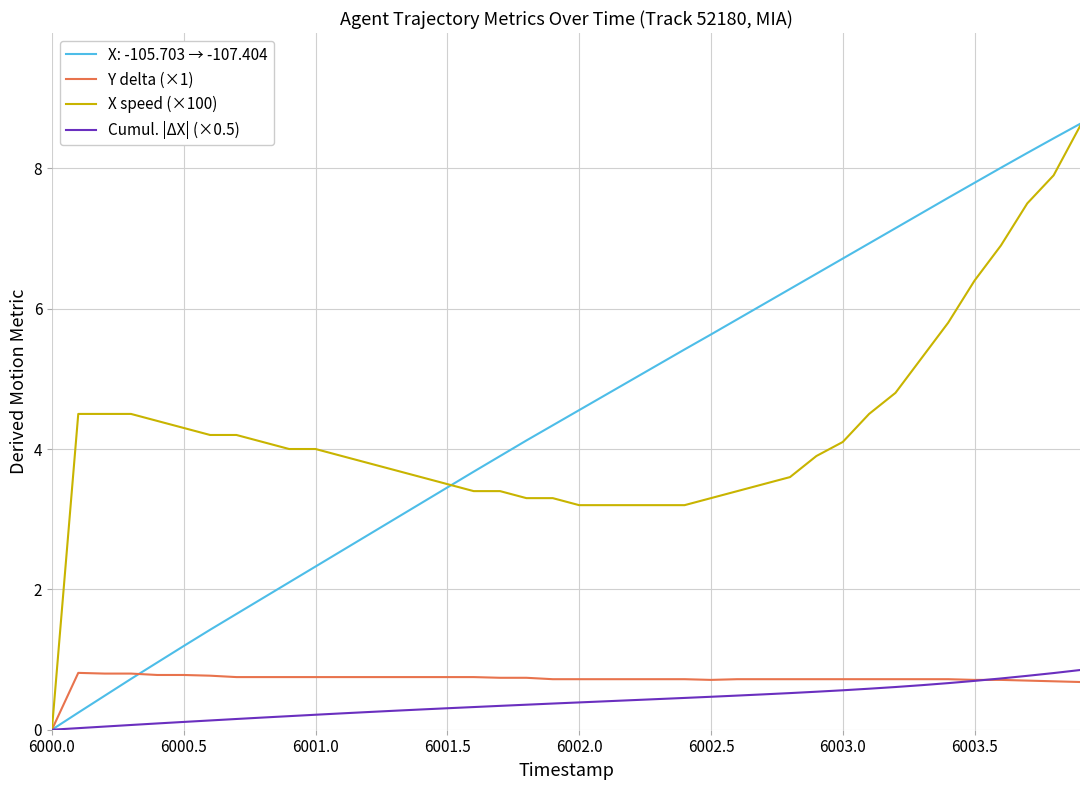

Is this an area chart (filled region under the line)?

No